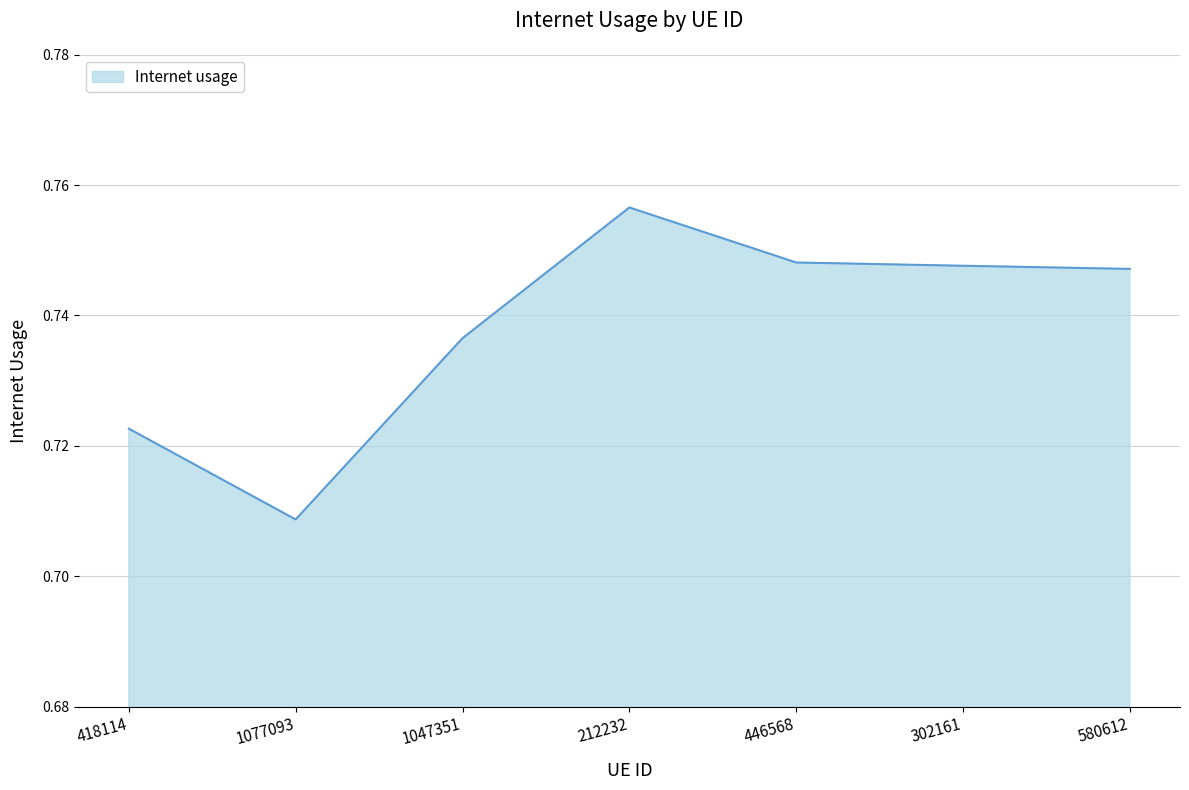

How many values are between 0 and 1?

7